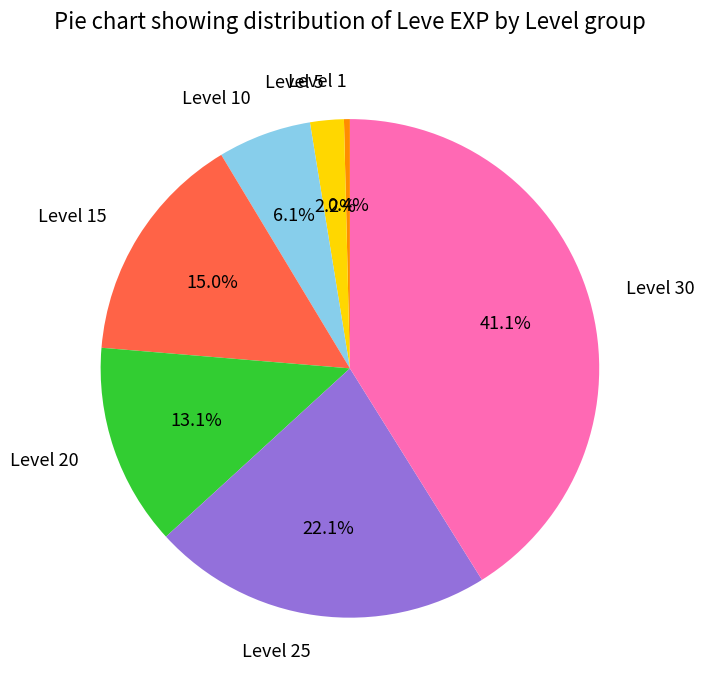

To the nearest percent, what is the difference between the Level 10 and Level 15 slice percentages?

9%